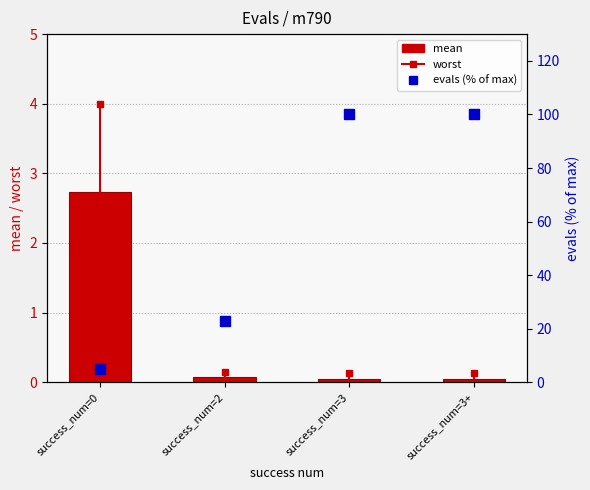

What are all the series names shown in the legend?

mean, evals (% of max)